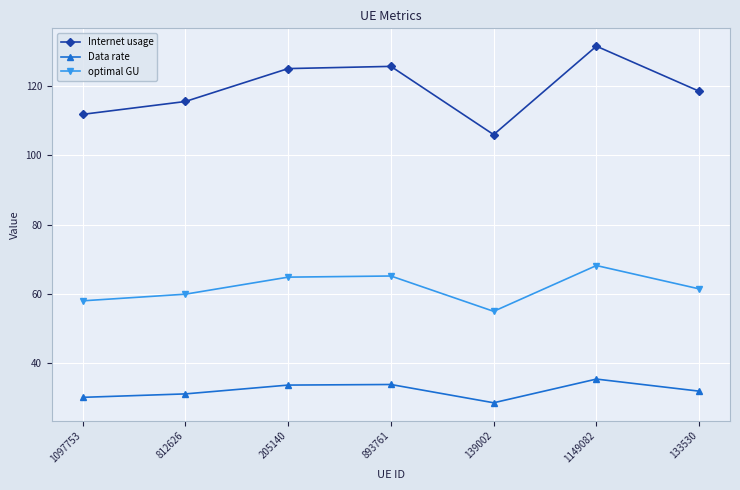

At which category is the sum across all series the highest?

1149082